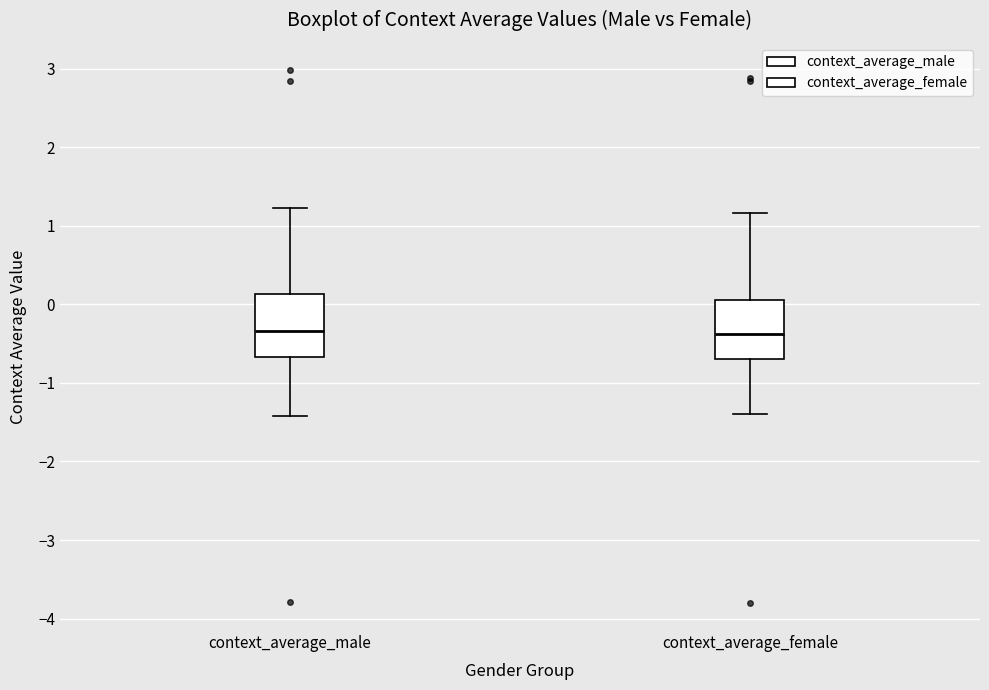

Where does the lower whisker of the box for context_average_female end on the y-axis? The values are not printed on the chart, so give them approximately, as read against the axis.

-1.4